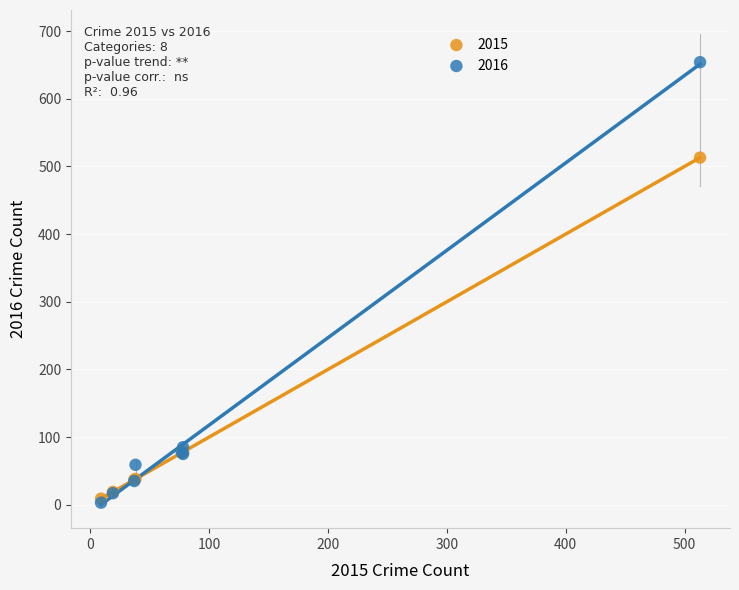

In the 2016 series, what Y value is closest to 328?

85